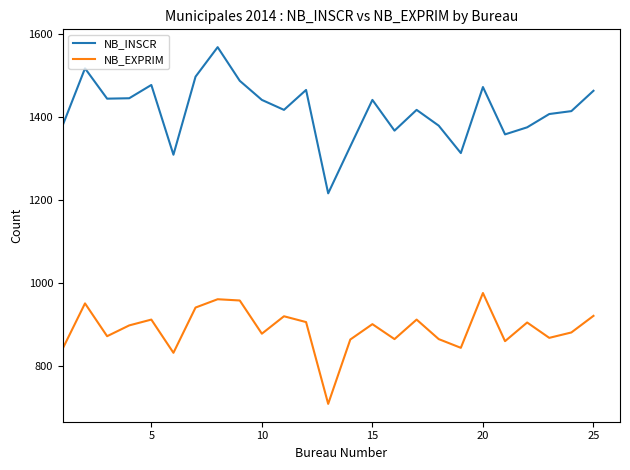

List the series in order of their peak value, lowest first.

NB_EXPRIM, NB_INSCR